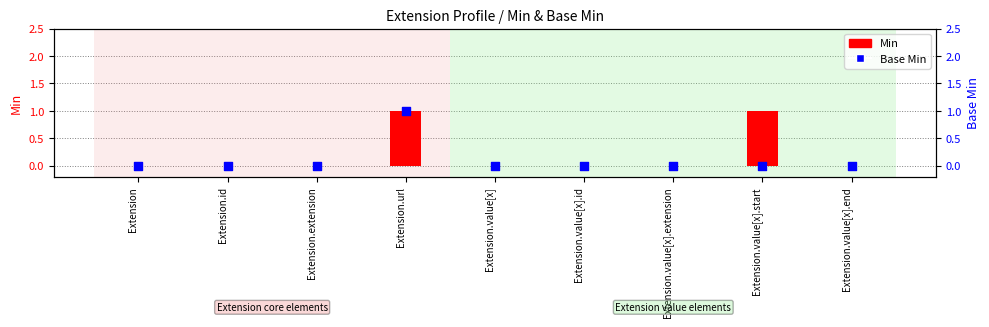

What are all the series names shown in the legend?

Min, Base Min